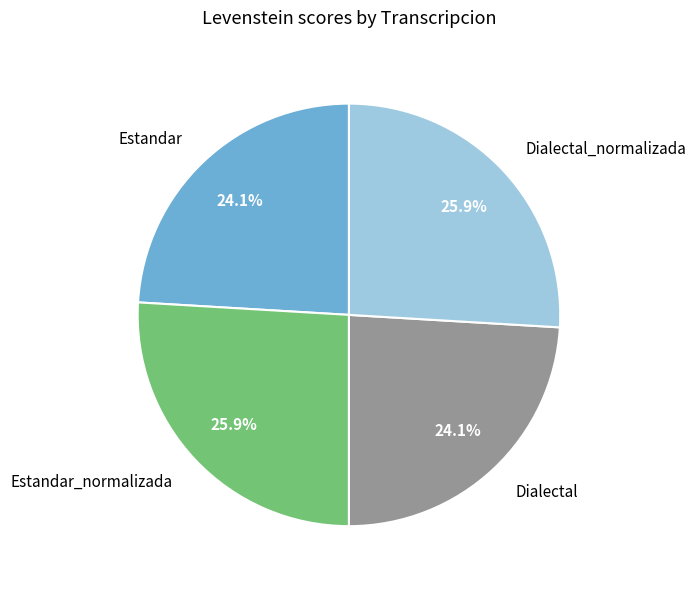

Between Dialectal_normalizada and Dialectal, which is larger?

Dialectal_normalizada